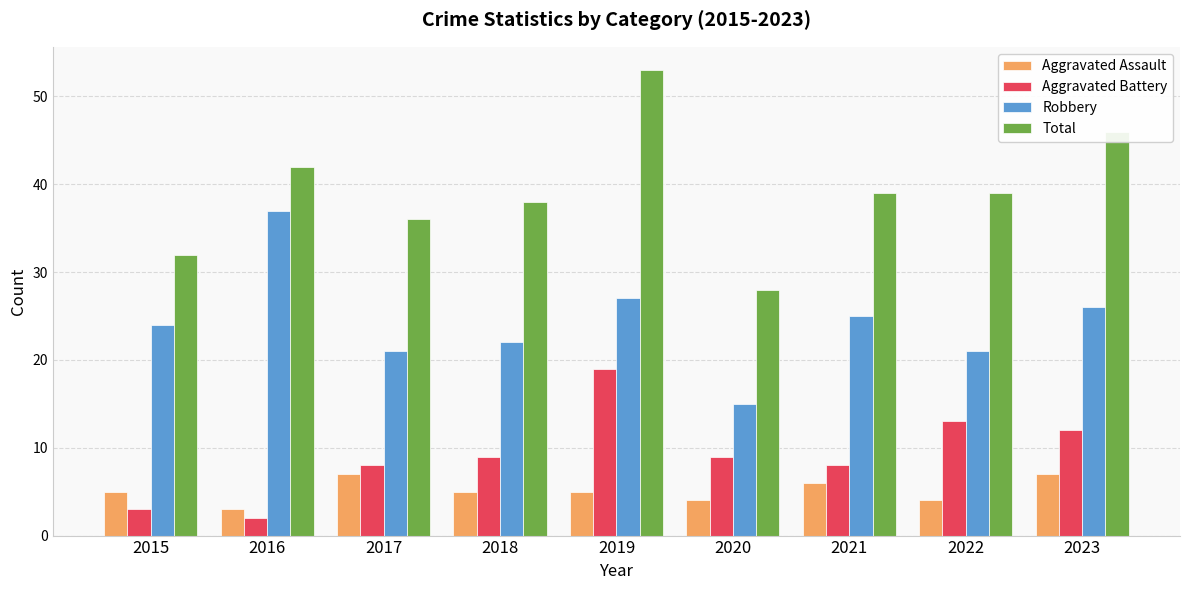

The value of Aggravated Assault at 2021 is 10. True or false?

False